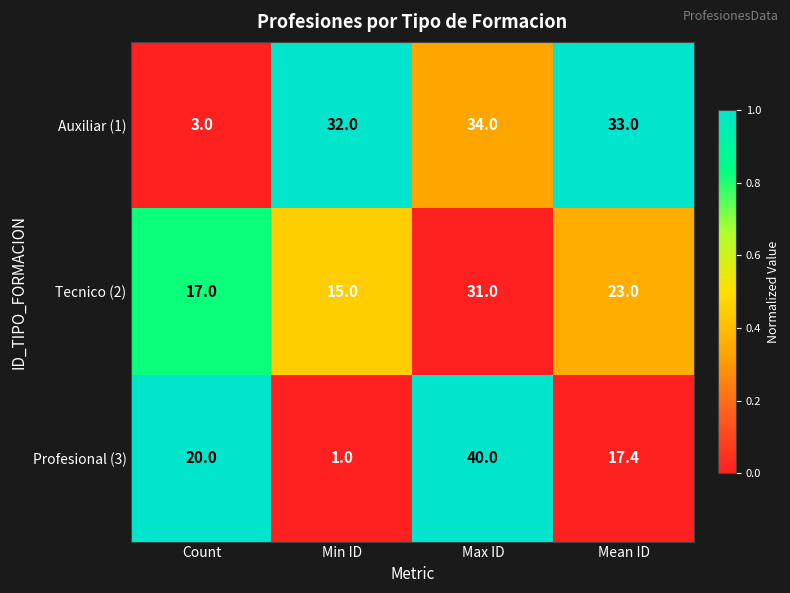

Reading right to left, extract all data points from this chart.

Auxiliar (1): 33.0	34.0	32.0	3.0
Tecnico (2): 23.0	31.0	15.0	17.0
Profesional (3): 17.4	40.0	1.0	20.0